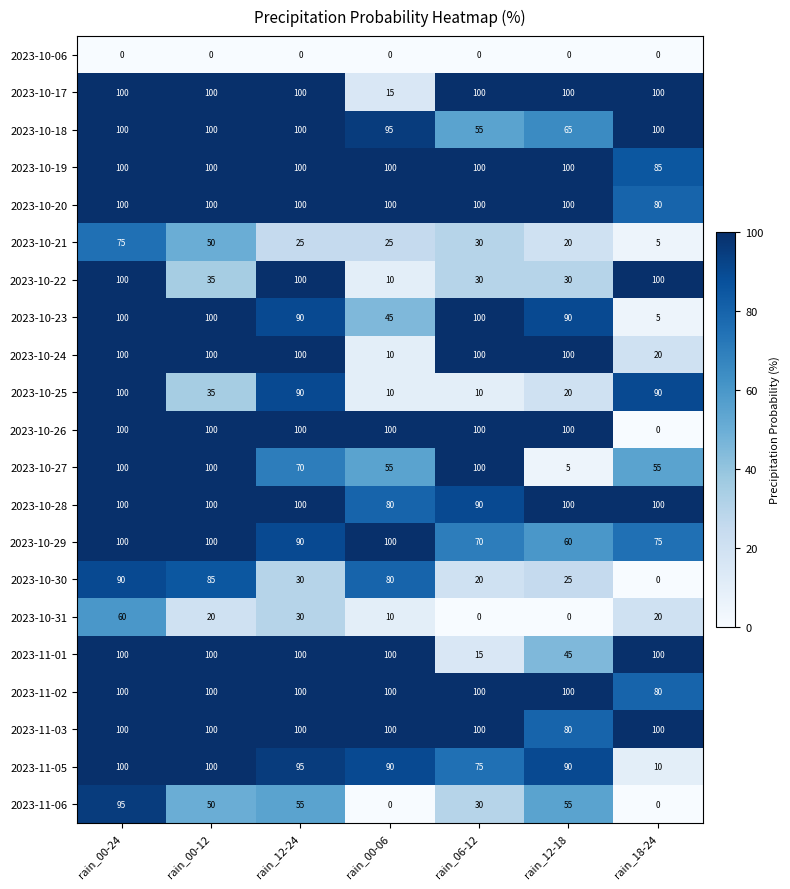

Is it true that 2023-10-29 equals 70 at rain_06-12?

True